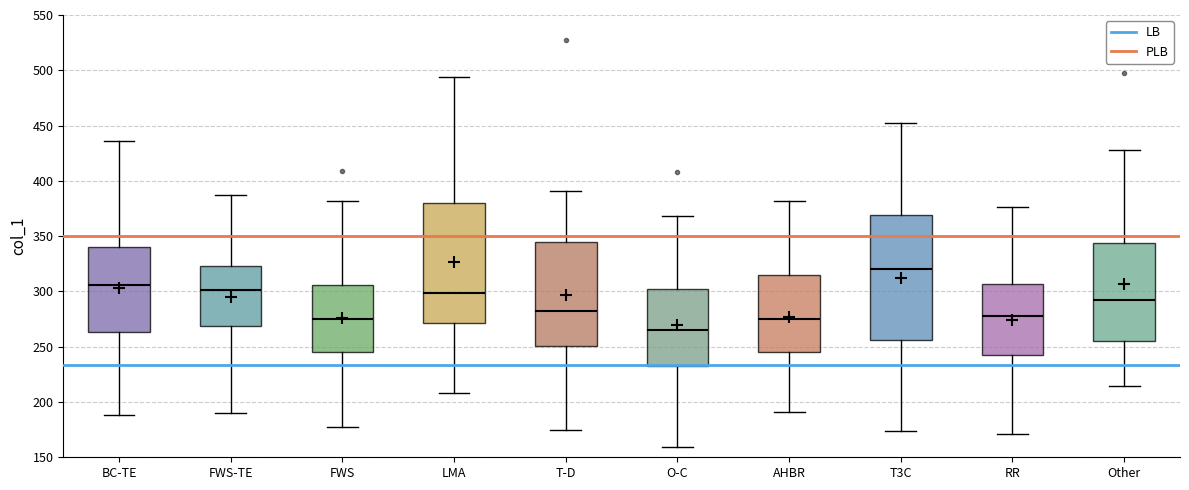

Reading left to right, read every box against the y-axis: the position of its median line, the range the box covers, and the ends of its whiskers. The values are not printed on the chart, so give them approximately, as read against the axis.

BC-TE: median 305, box 265 to 340, whiskers 190 to 435
FWS-TE: median 300, box 270 to 325, whiskers 190 to 385
FWS: median 275, box 245 to 305, whiskers 175 to 380
LMA: median 300, box 270 to 380, whiskers 210 to 495
T-D: median 280, box 250 to 345, whiskers 175 to 390
O-C: median 265, box 230 to 300, whiskers 160 to 370
AHBR: median 275, box 245 to 315, whiskers 190 to 380
T3C: median 320, box 255 to 370, whiskers 175 to 455
RR: median 280, box 245 to 305, whiskers 170 to 375
Other: median 295, box 255 to 345, whiskers 215 to 430